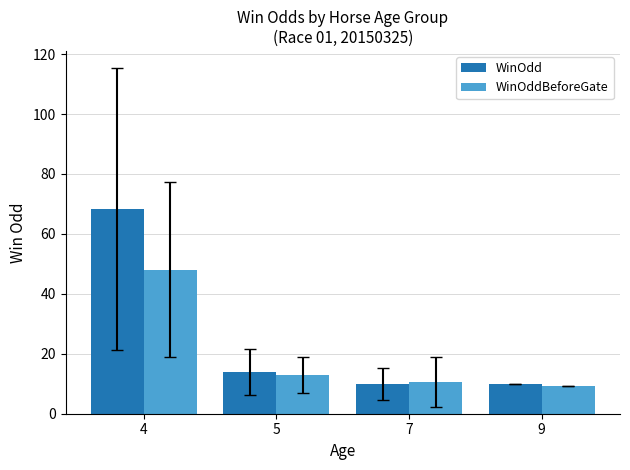

Rank the series by their maximum value, from lowest to highest.

WinOddBeforeGate, WinOdd